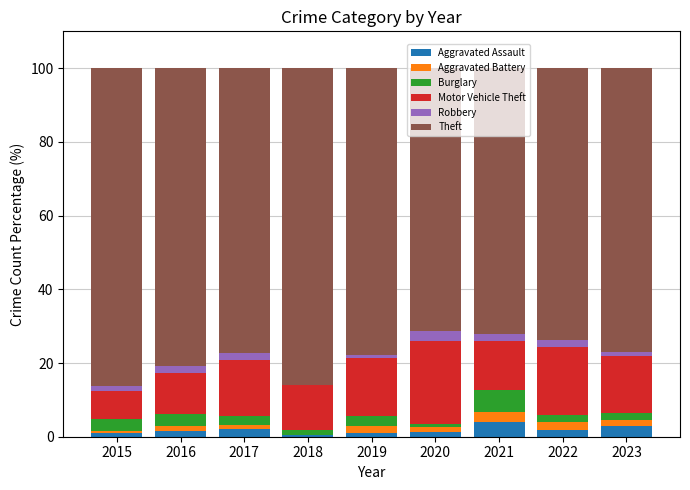

What is the sum of the Aggravated Assault values at 2017 and 2019?

3.0